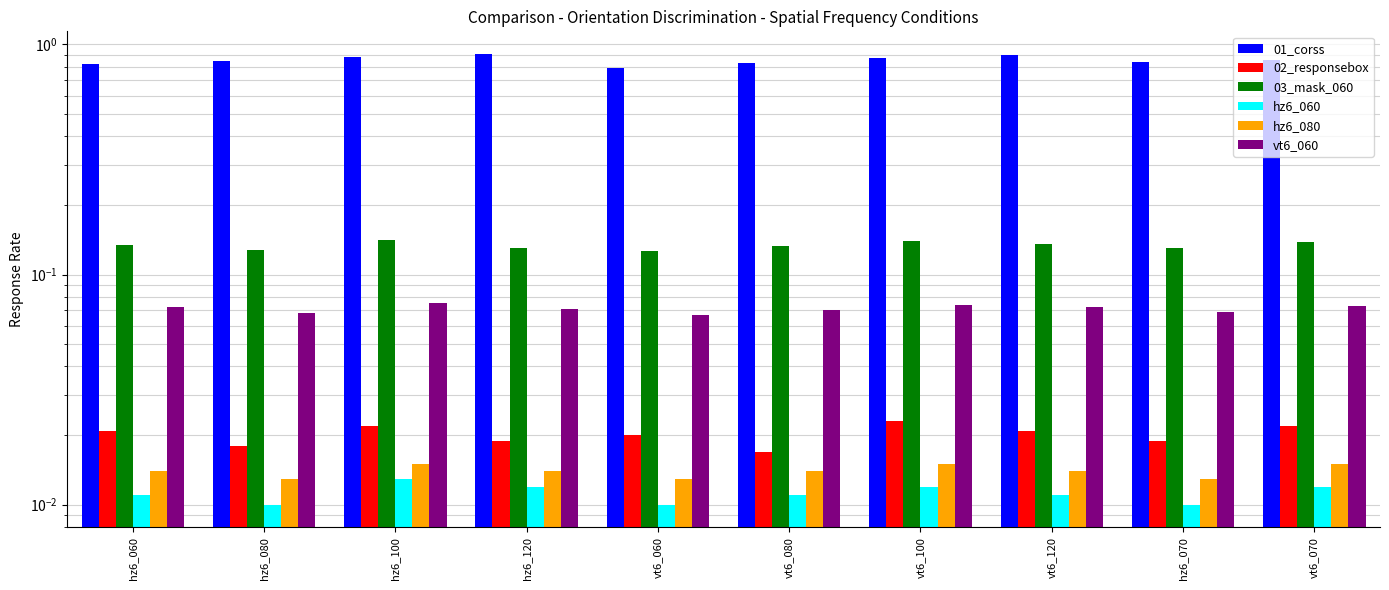

Rank the categories by 01_corss value from highest to lowest.

hz6_120, vt6_120, hz6_100, vt6_100, vt6_070, hz6_080, hz6_070, vt6_080, hz6_060, vt6_060